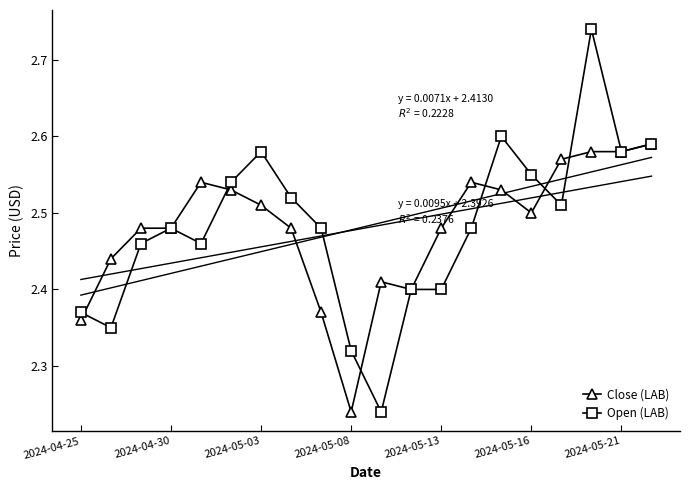

What is the minimum value for Close (LAB)?

2.2